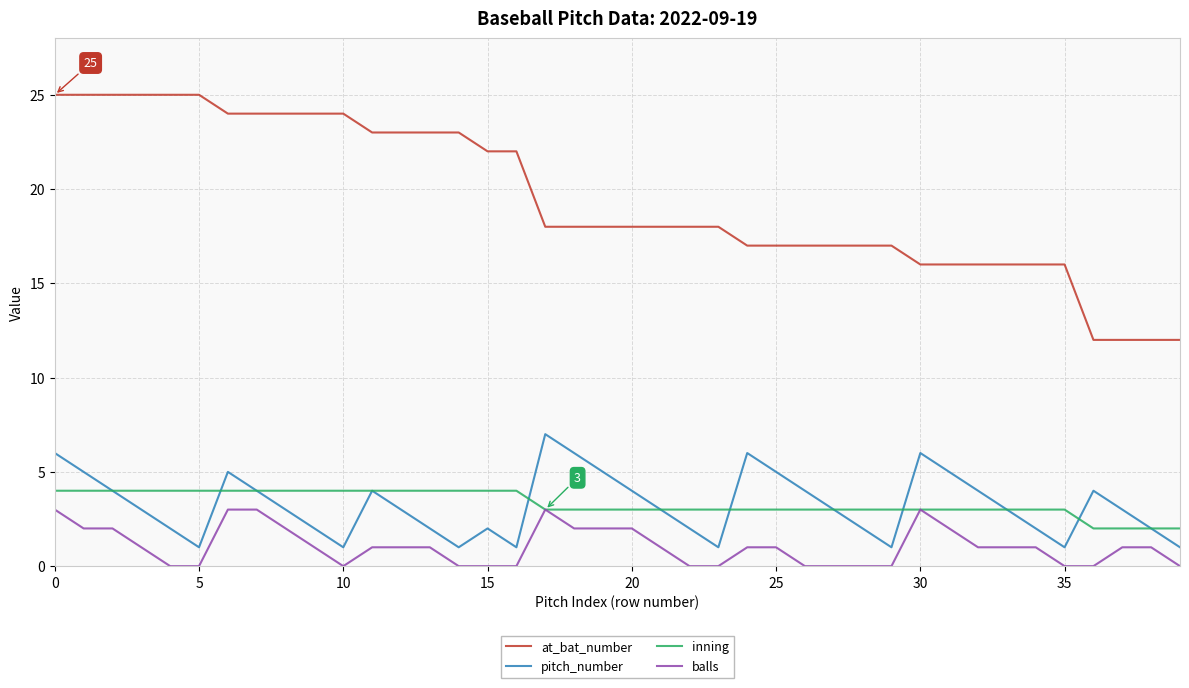

True or false: at_bat_number and pitch_number cross at least once.

False